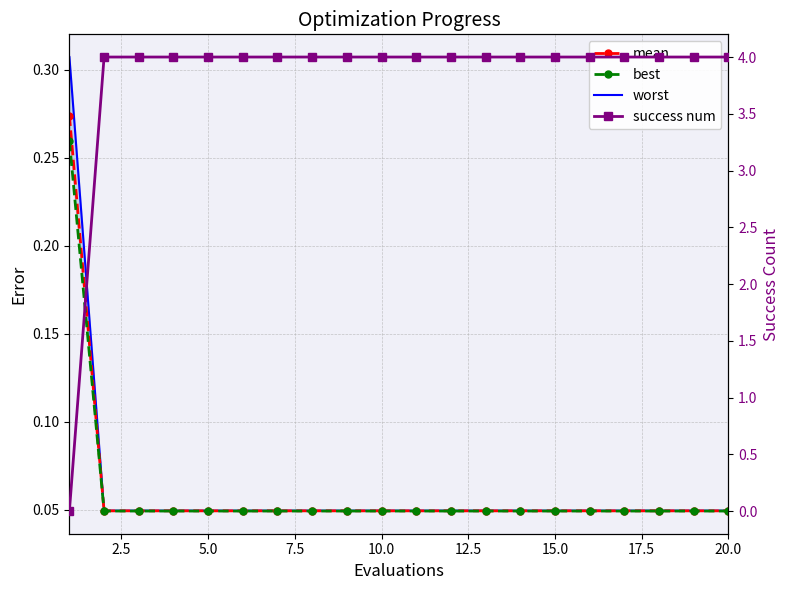

How many intersections are there between success num and best?

1